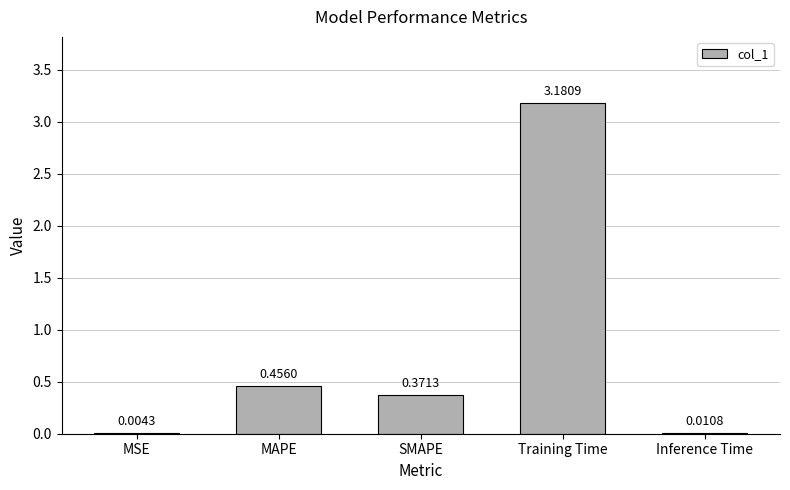

At which label is the value closest to 1?

MAPE